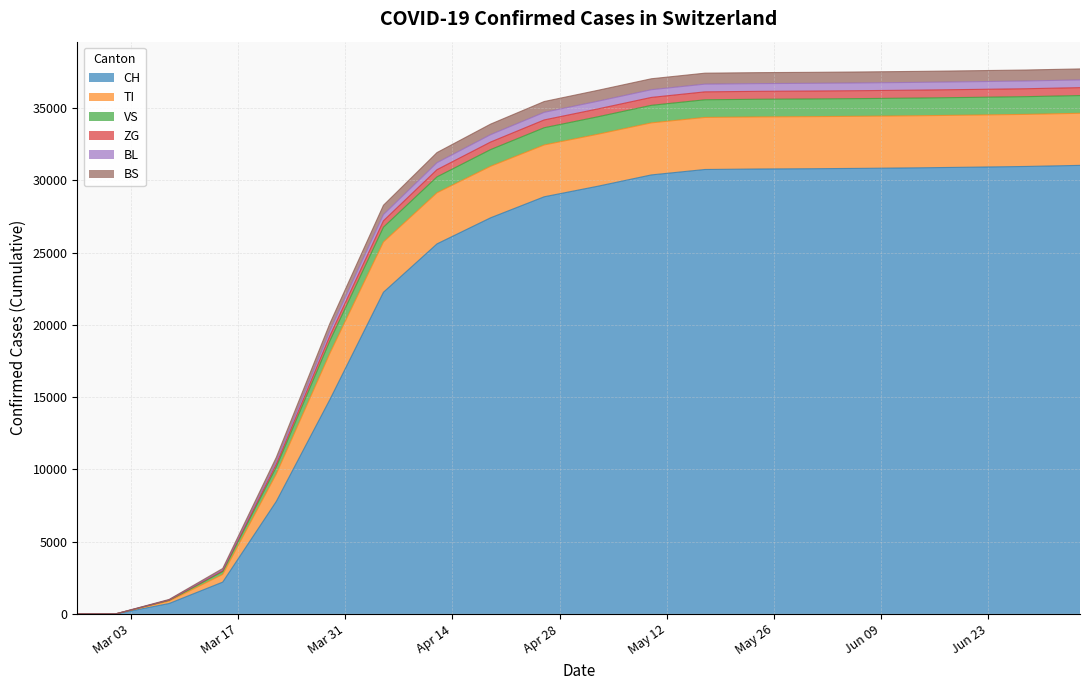

What is the difference between the second highest and second lowest values in the BL series?

36334